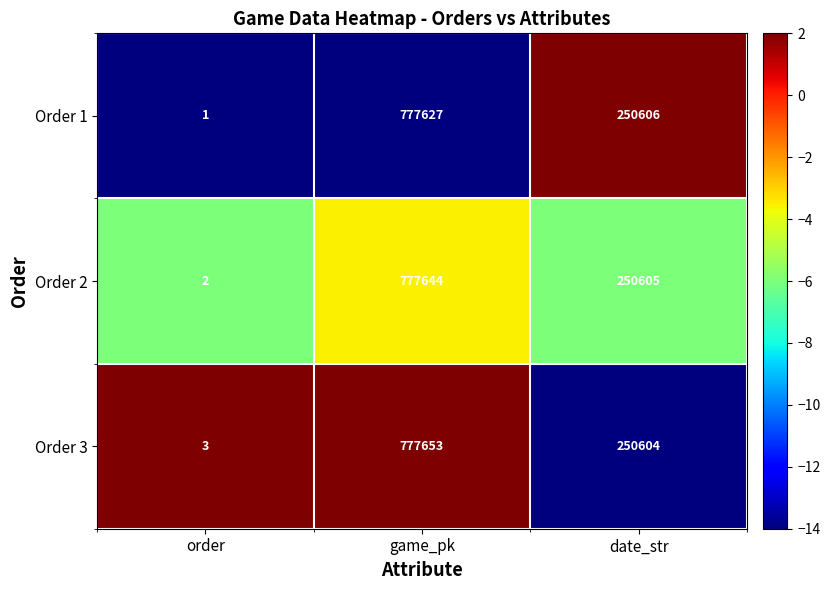

Is it true that Order 3 equals 445099 at date_str?

False